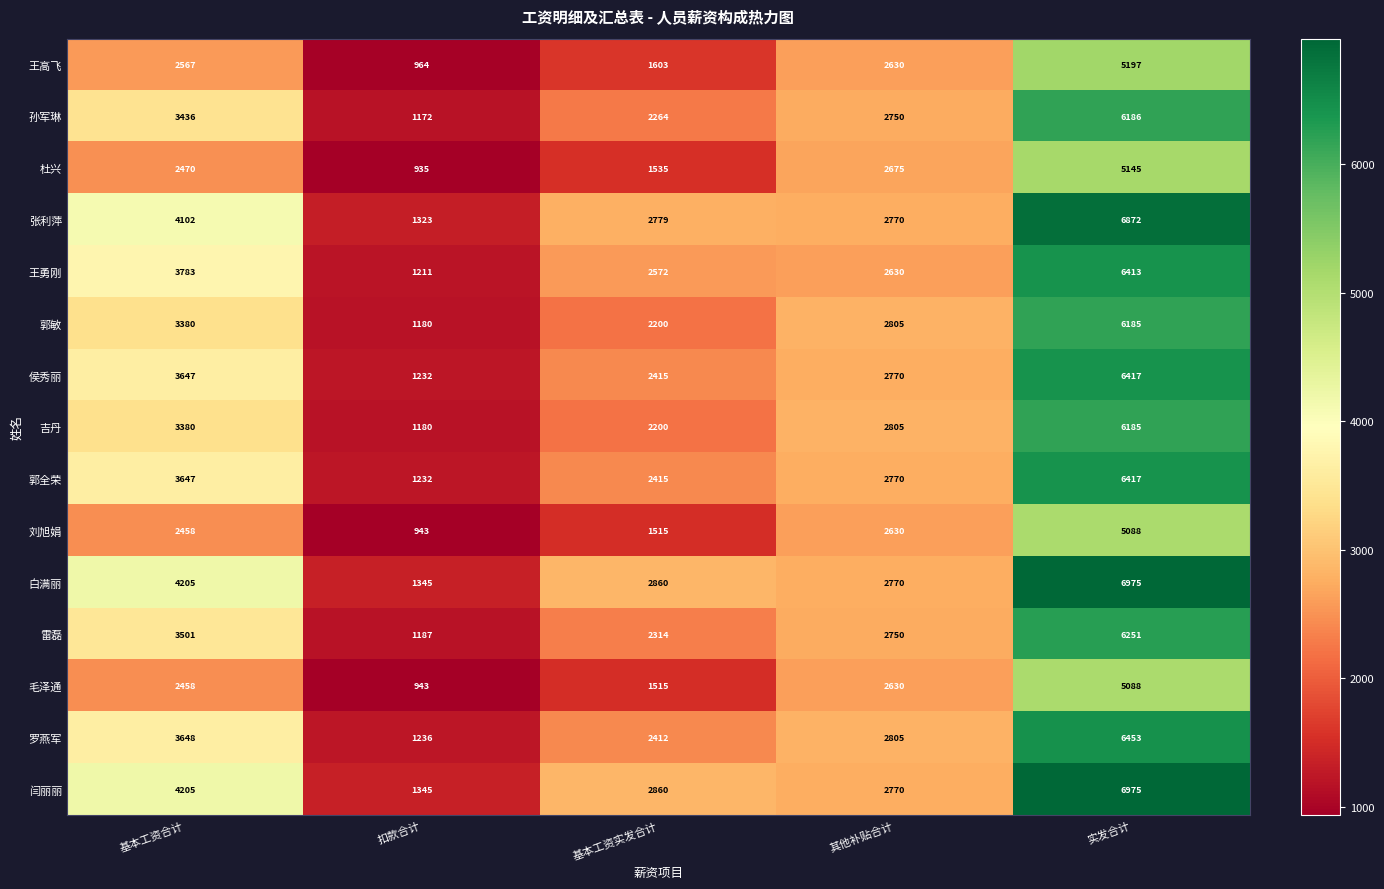

Is the value of 闫丽丽 at 实发合计 greater than the value of 郭敏 at 其他补贴合计?

Yes